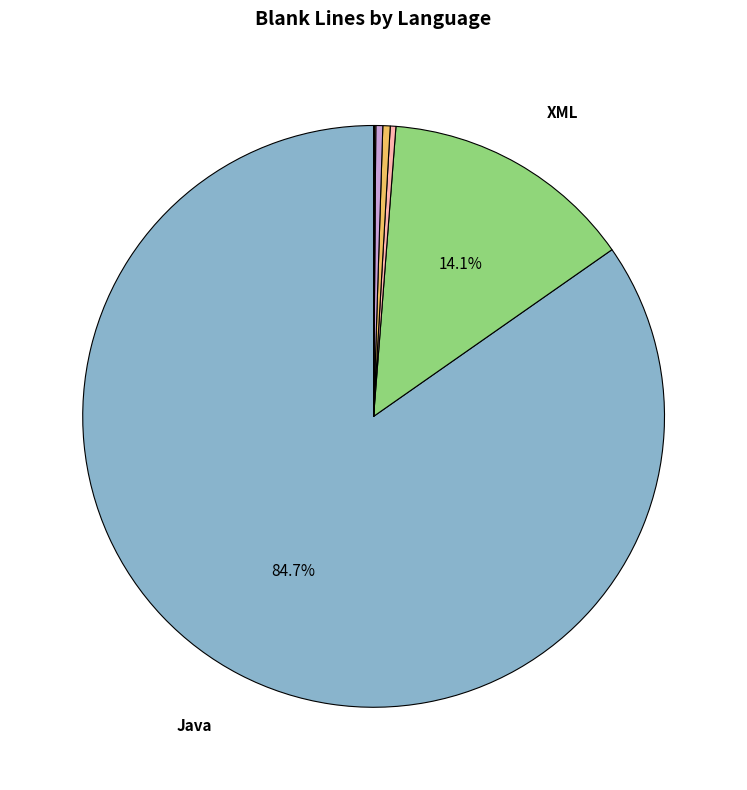

To the nearest percent, what is the difference between the largest and smallest slice percentages?

85%